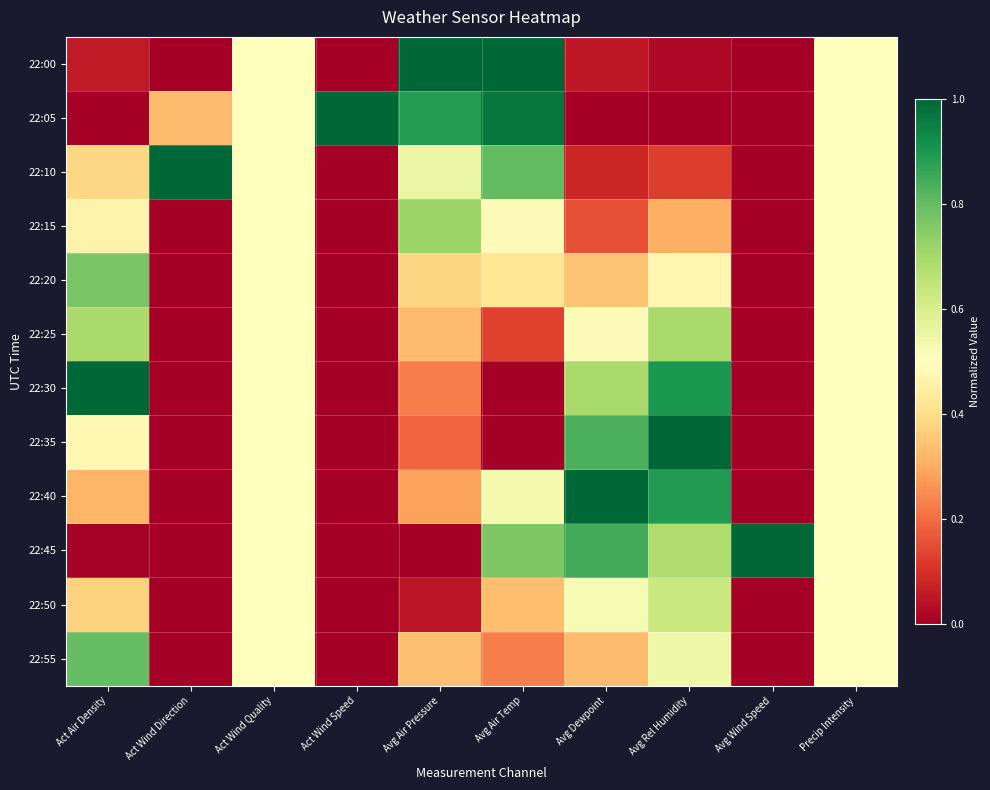

What is the total value across all series at Avg Dewpoint?

5.3